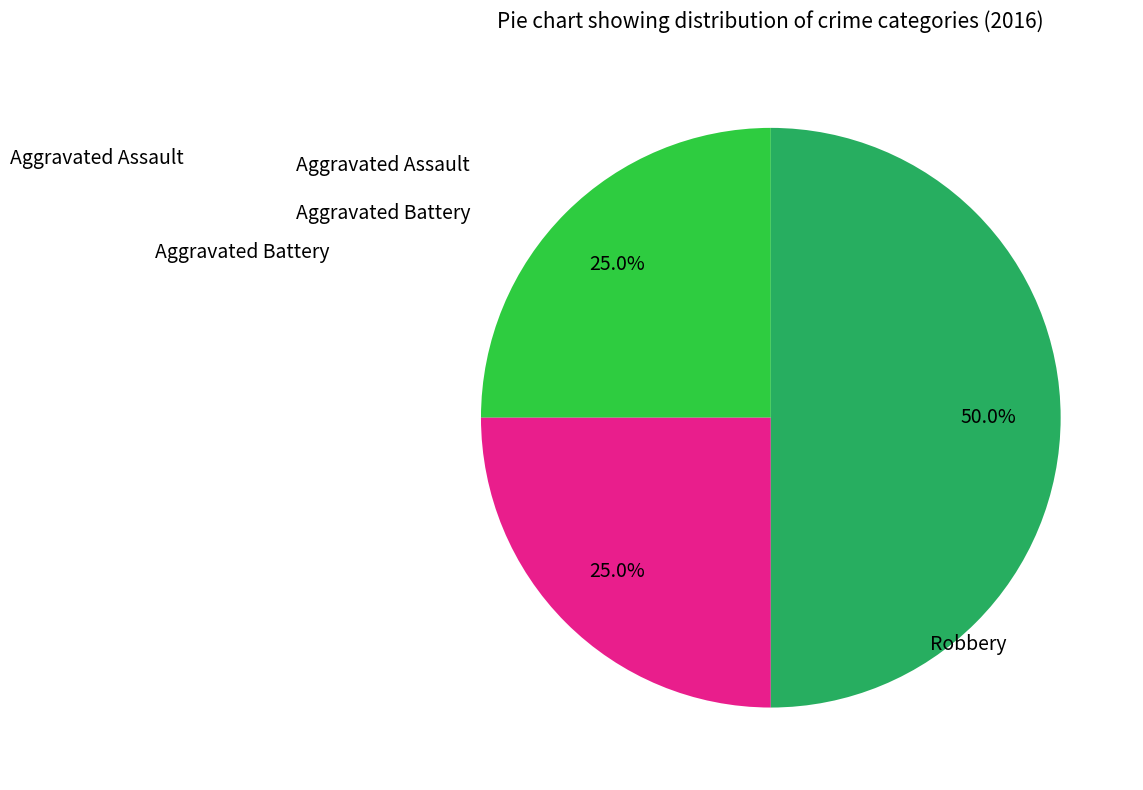

How many segments does this pie chart have?

3